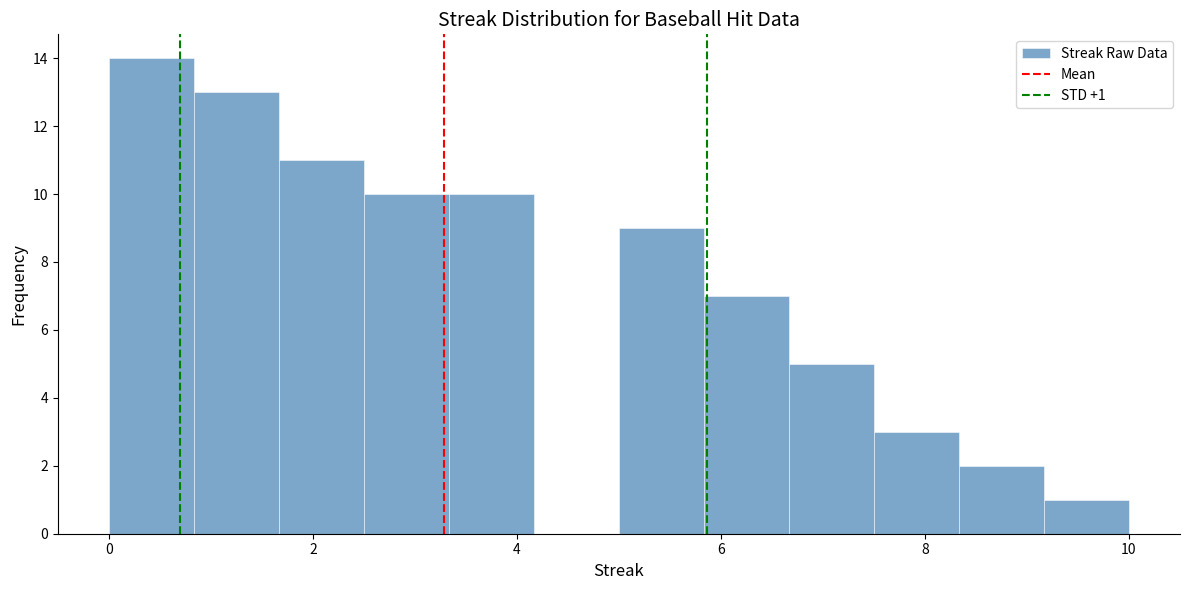

Which range on the x-axis has the tallest bar?

0.0 to 0.8